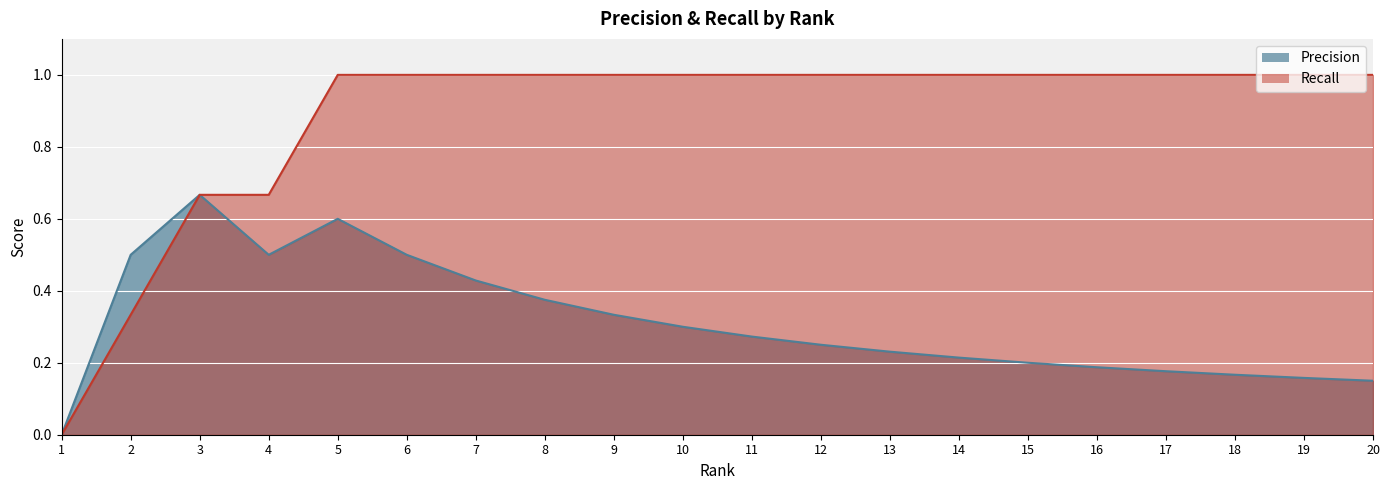

Reading left to right, what are all the values shown in this chart?

Precision: 1=0.0	2=0.5	3=0.7	4=0.5	5=0.6	6=0.5	7=0.4	8=0.4	9=0.3	10=0.3	11=0.3	12=0.2	13=0.2	14=0.2	15=0.2	16=0.2	17=0.2	18=0.2	19=0.2	20=0.1
Recall: 1=0.0	2=0.3	3=0.7	4=0.7	5=1.0	6=1.0	7=1.0	8=1.0	9=1.0	10=1.0	11=1.0	12=1.0	13=1.0	14=1.0	15=1.0	16=1.0	17=1.0	18=1.0	19=1.0	20=1.0